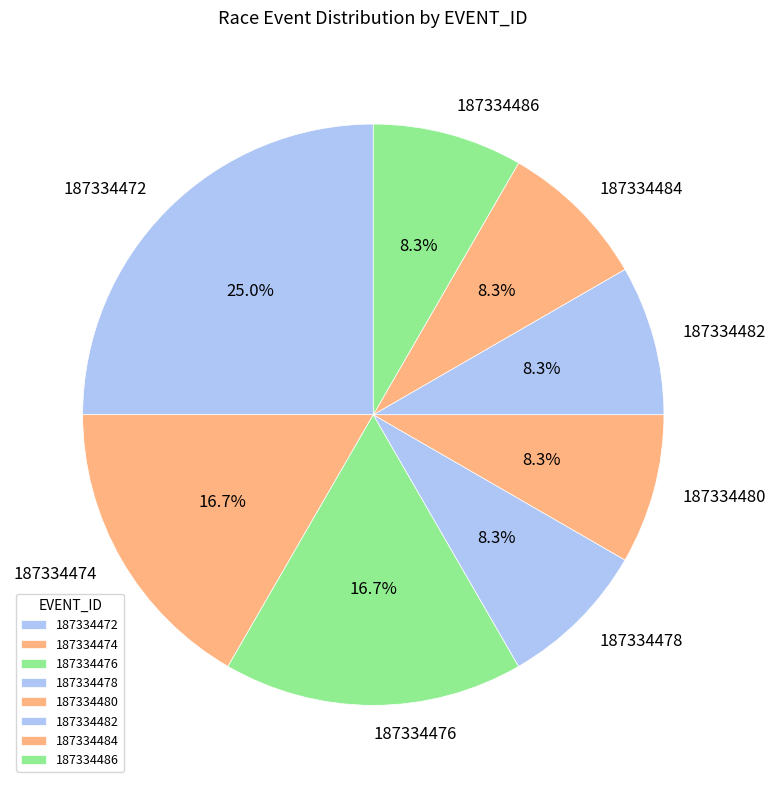

To the nearest percent, what is the difference between the largest and smallest slice percentages?

17%